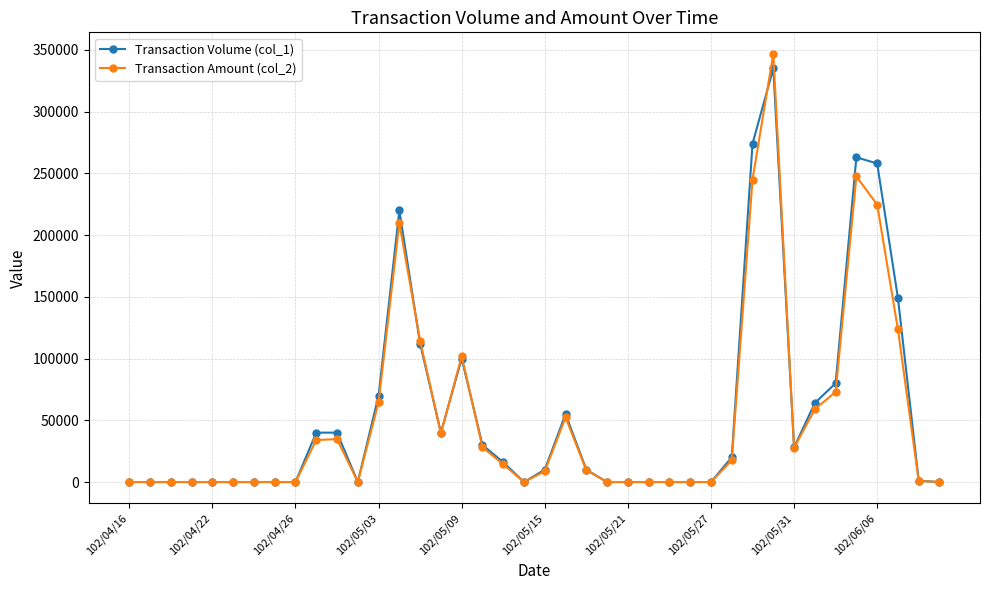

True or false: Transaction Amount (col_2) has more than 1 interior local peaks.

True